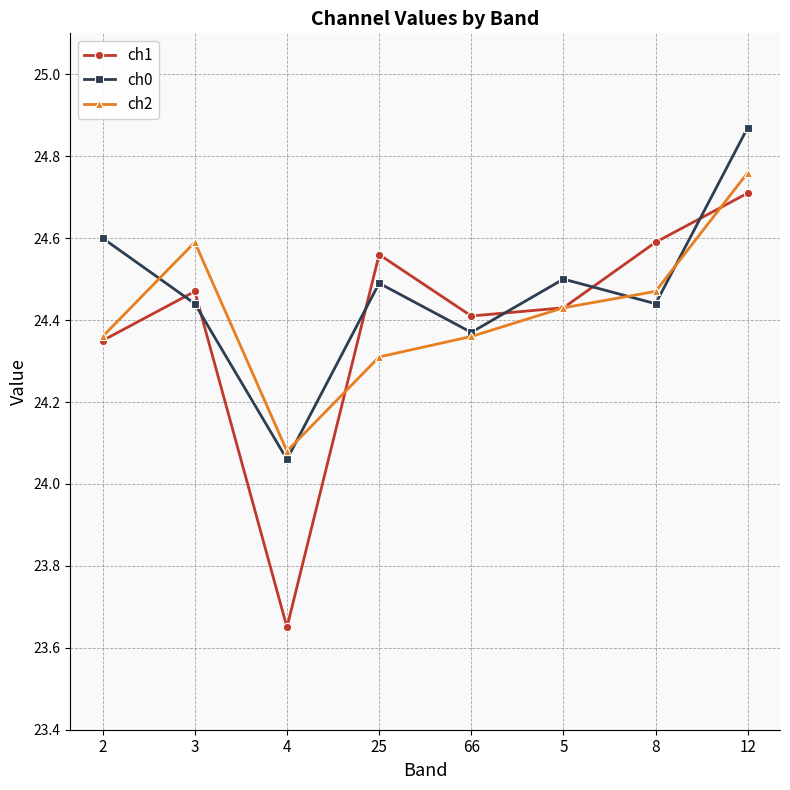

What is the label of the 8th point from the left?

12